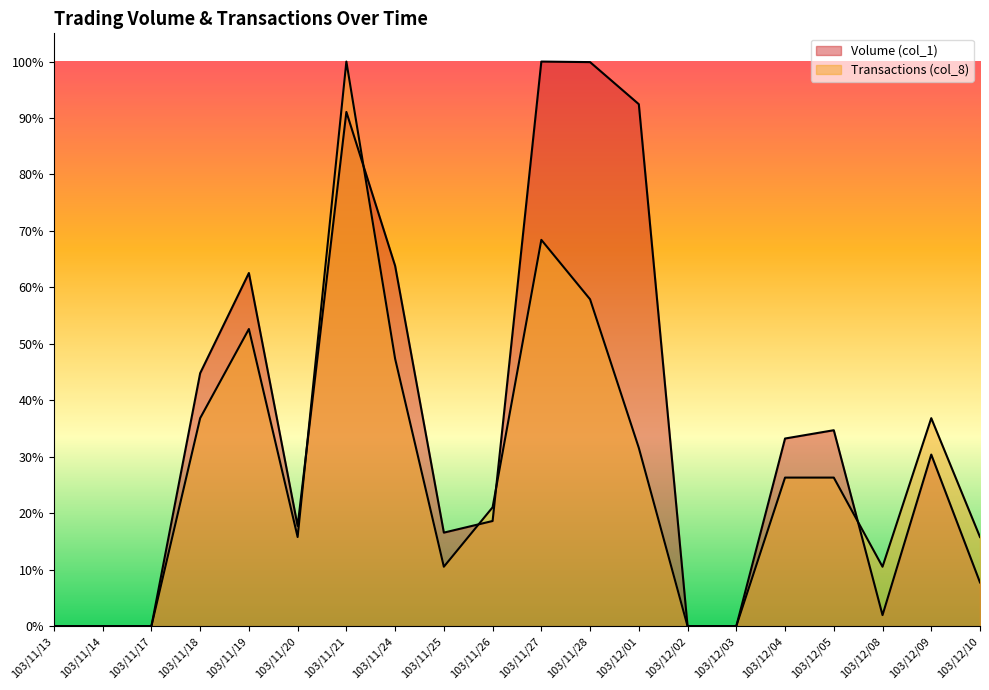

Which category has the lowest value across all series?

103/11/13